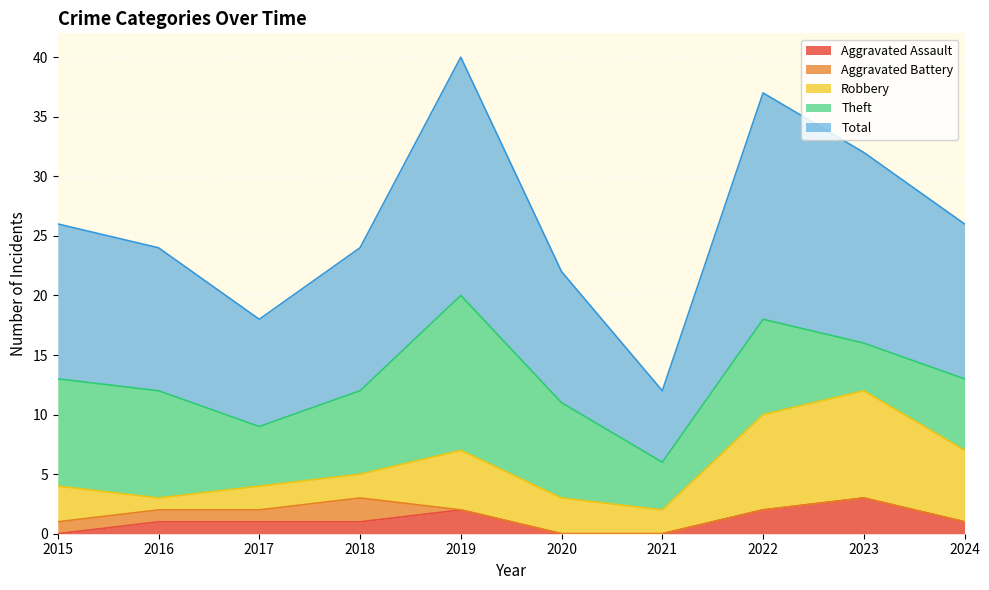

What are all the series names shown in the legend?

Aggravated Assault, Aggravated Battery, Robbery, Theft, Total